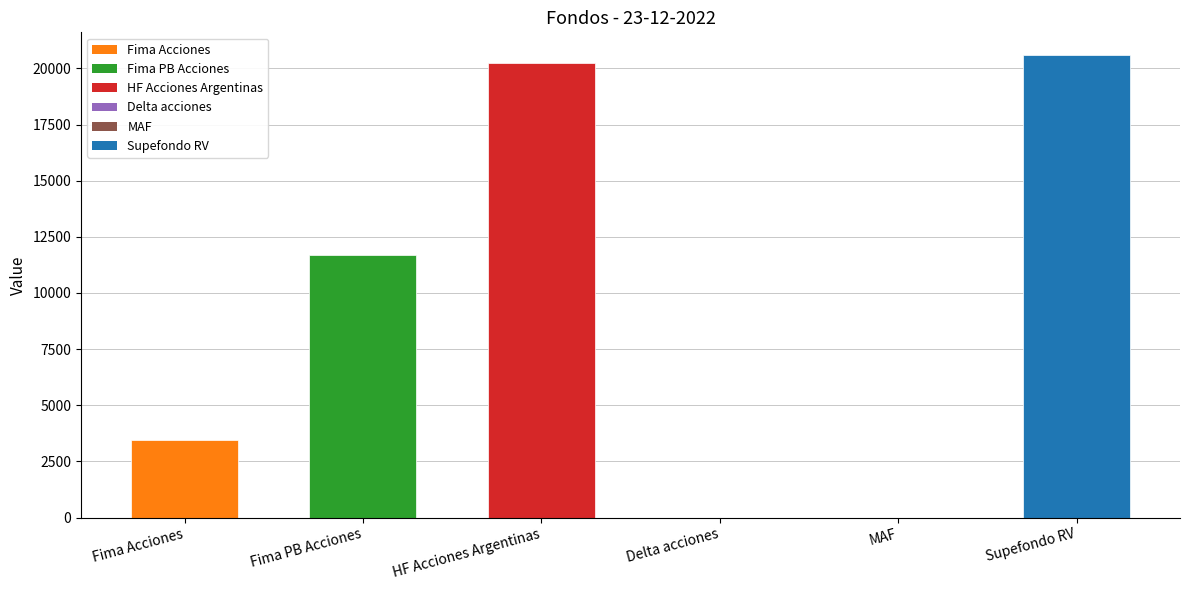

The chart shows a value of 20256.3 at HF Acciones Argentinas. True or false?

True